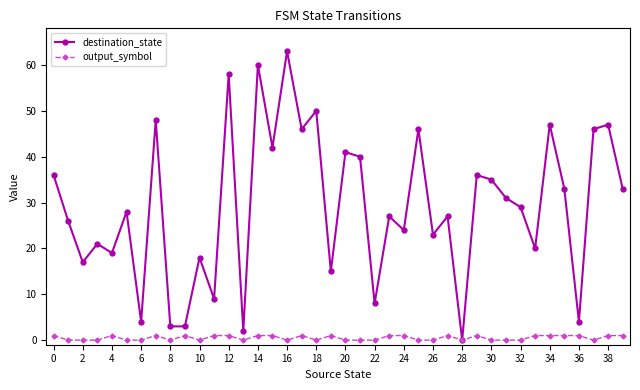

True or false: output_symbol has more than 0 interior local peaks.

True